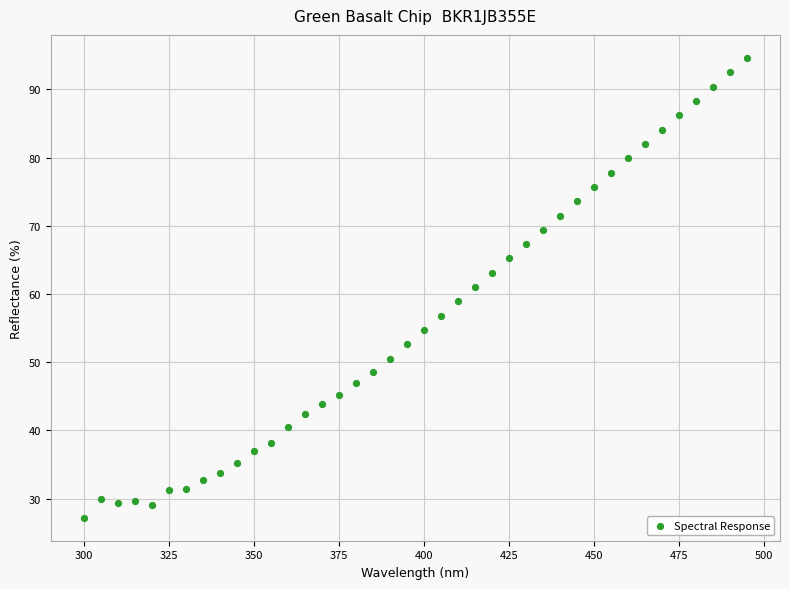

What is the range of Y values (max minus min)?

67.4